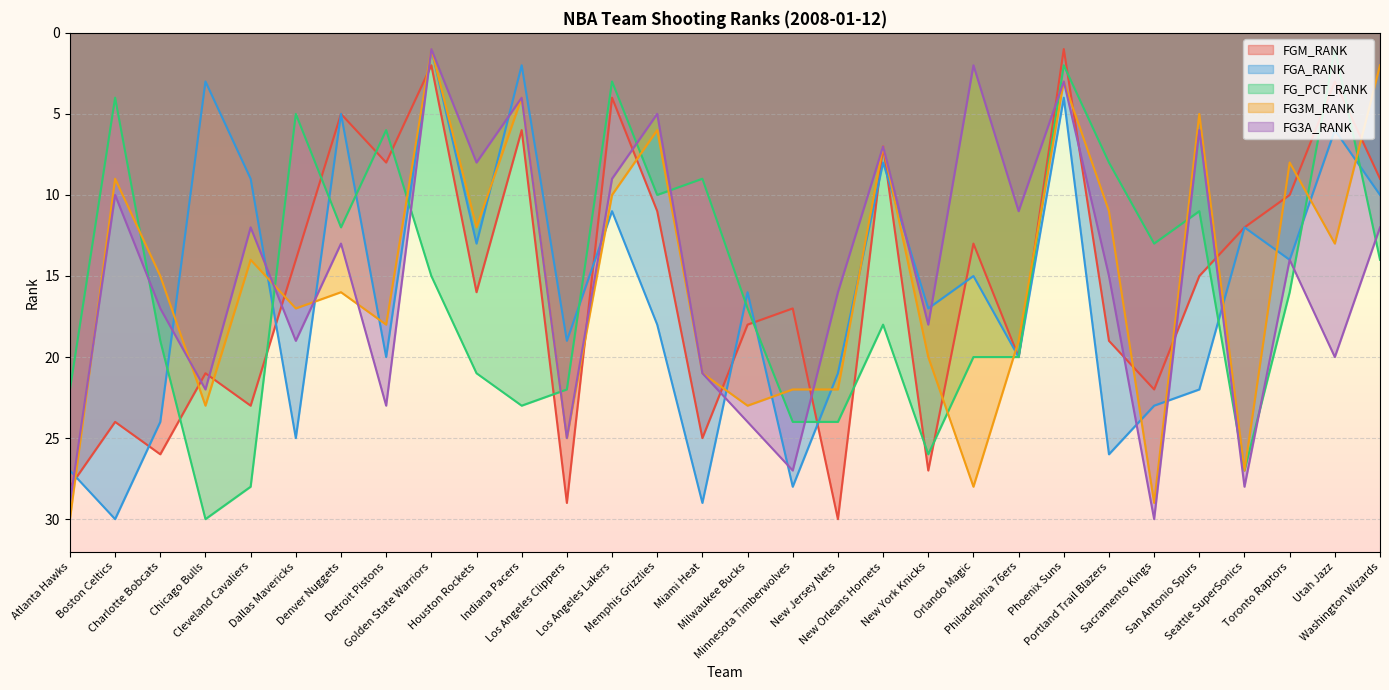

What is the average value of the FG3A_RANK series?

15